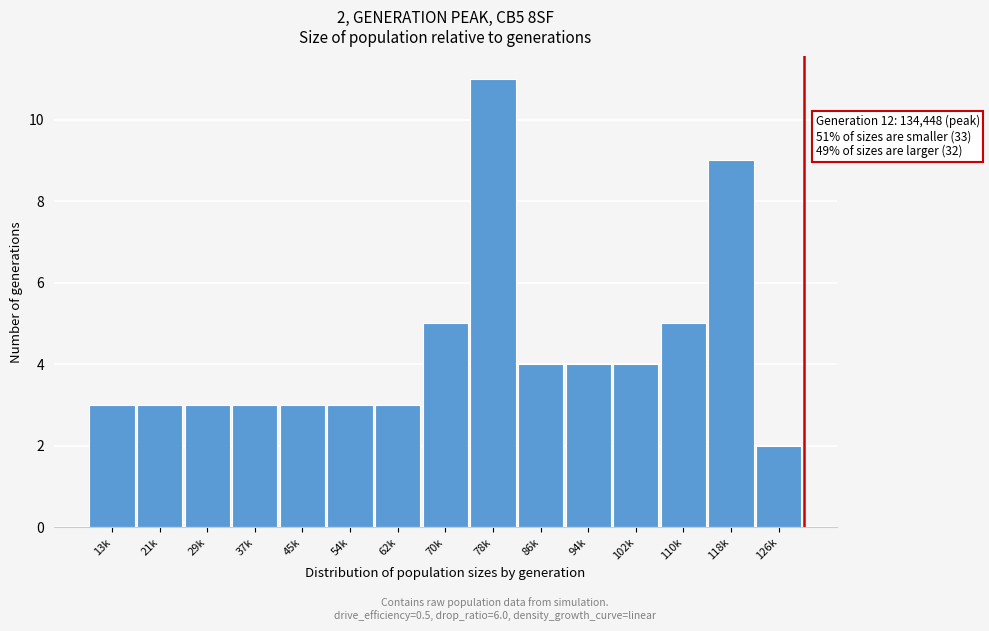

Reading right to left, extract all data points from this chart.

126k=2	118k=9	110k=5	102k=4	94k=4	86k=4	78k=11	70k=5	62k=3	54k=3	45k=3	37k=3	29k=3	21k=3	13k=3